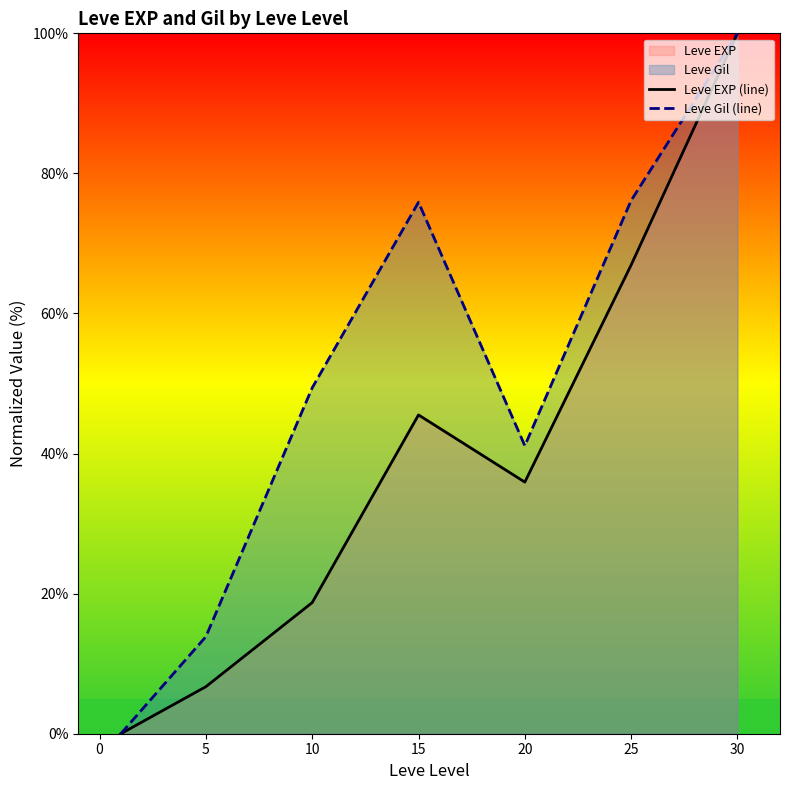

The Leve Gil (line) series shows 15.5 at 15. True or false?

False